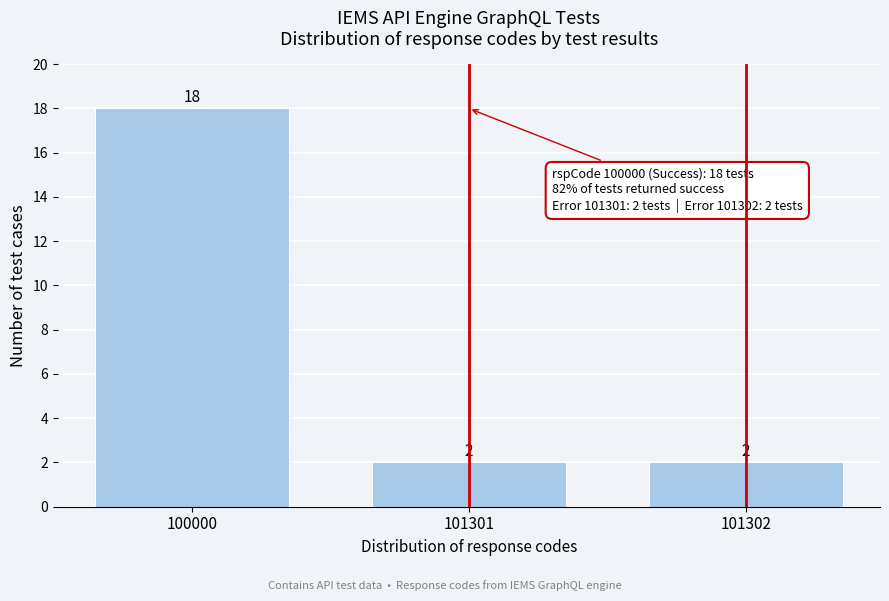

Reading right to left, transcribe all the data shown in this chart.

2	2	18